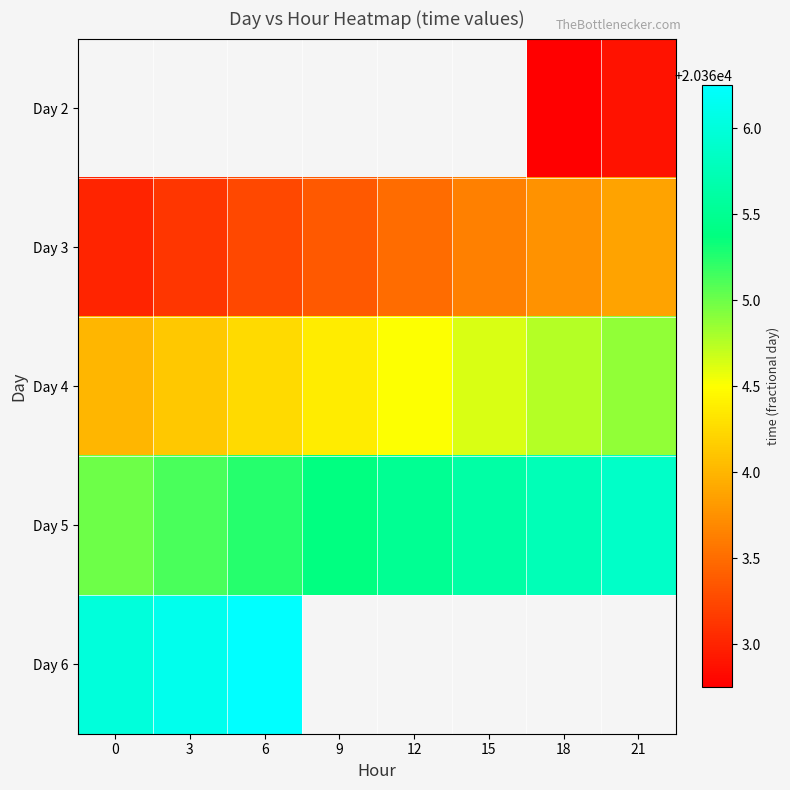

Rank the series by their maximum value, from highest to lowest.

Day 6, Day 5, Day 4, Day 2, Day 3